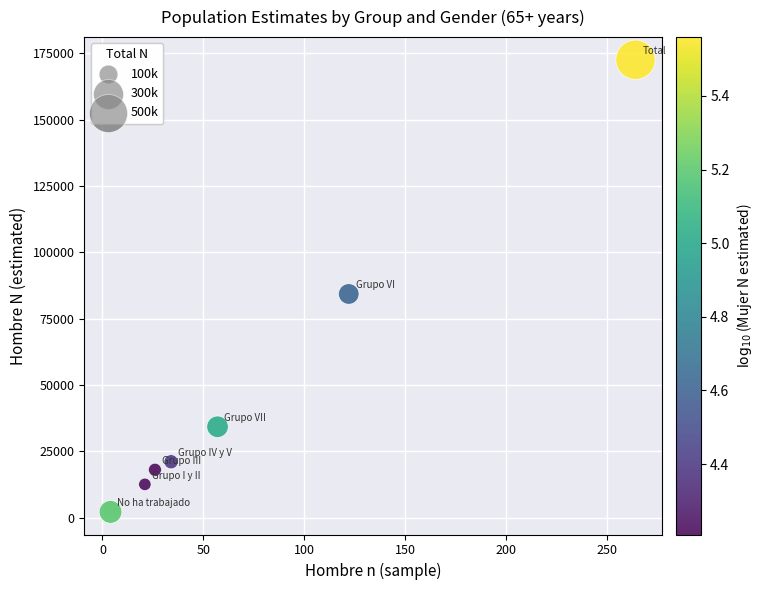

What Y value in the scatter plot is closest to 87407?

84332